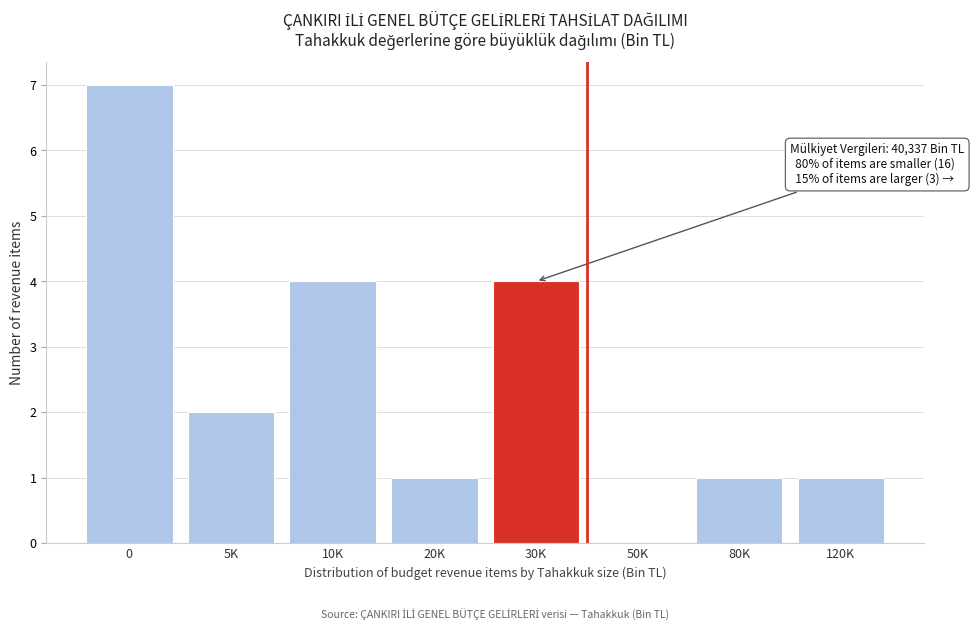

Reading left to right, transcribe all the data shown in this chart.

0=7	5K=2	10K=4	20K=1	30K=4	50K=0	80K=1	120K=1